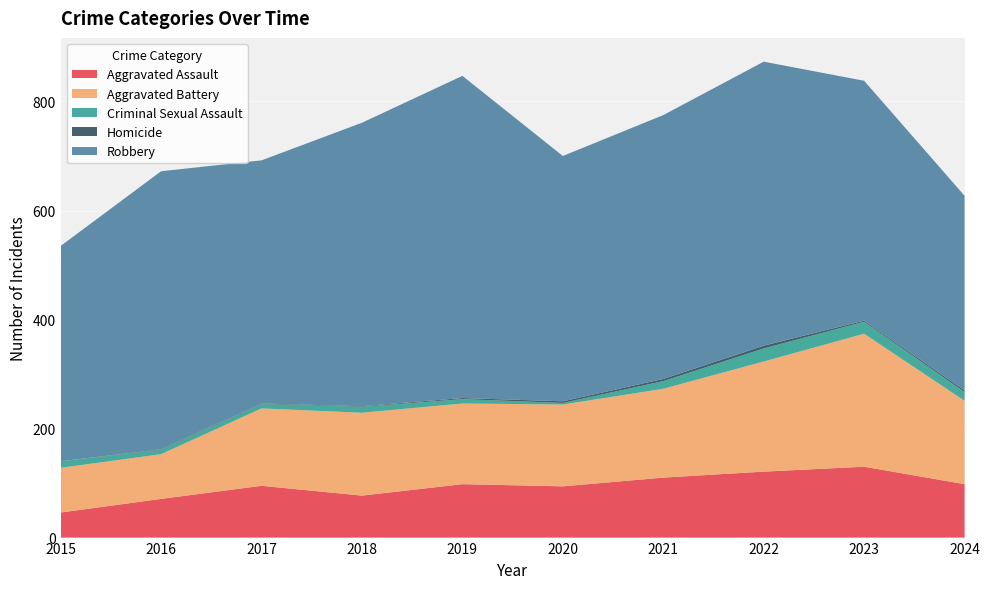

Reading left to right, transcribe all the data shown in this chart.

Aggravated Assault: 2015=46	2016=71	2017=95	2018=77	2019=98	2020=94	2021=110	2022=121	2023=130	2024=98
Aggravated Battery: 2015=82	2016=82	2017=142	2018=152	2019=148	2020=150	2021=163	2022=202	2023=244	2024=153
Criminal Sexual Assault: 2015=12	2016=8	2017=8	2018=11	2019=8	2020=3	2021=14	2022=24	2023=22	2024=16
Homicide: 2015=0	2016=1	2017=1	2018=1	2019=2	2020=3	2021=4	2022=5	2023=2	2024=3
Robbery: 2015=395	2016=510	2017=446	2018=520	2019=591	2020=450	2021=484	2022=521	2023=440	2024=357